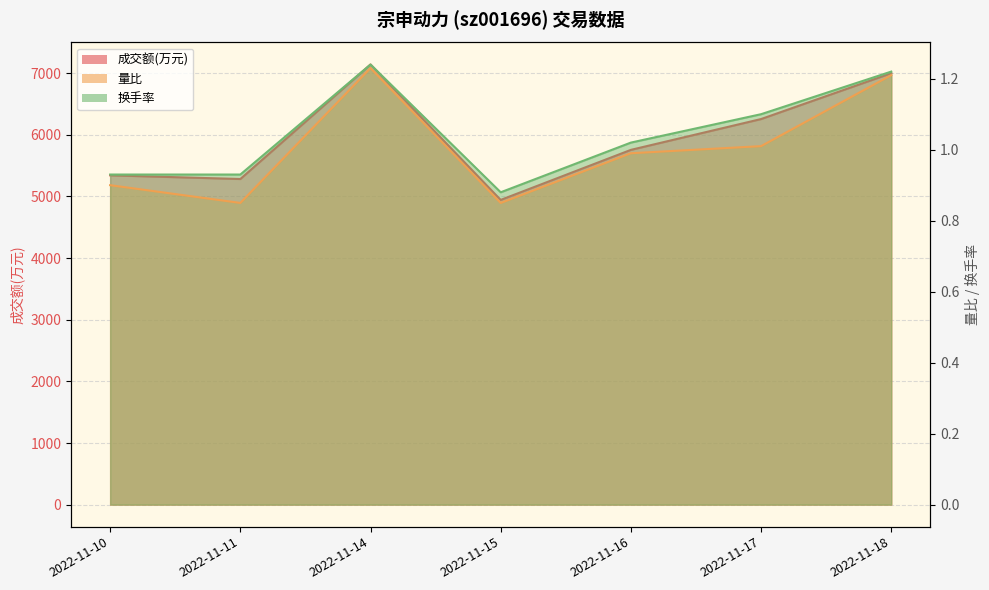

What is the difference between the 量比 values at 2022-11-14 and 2022-11-15?

0.4